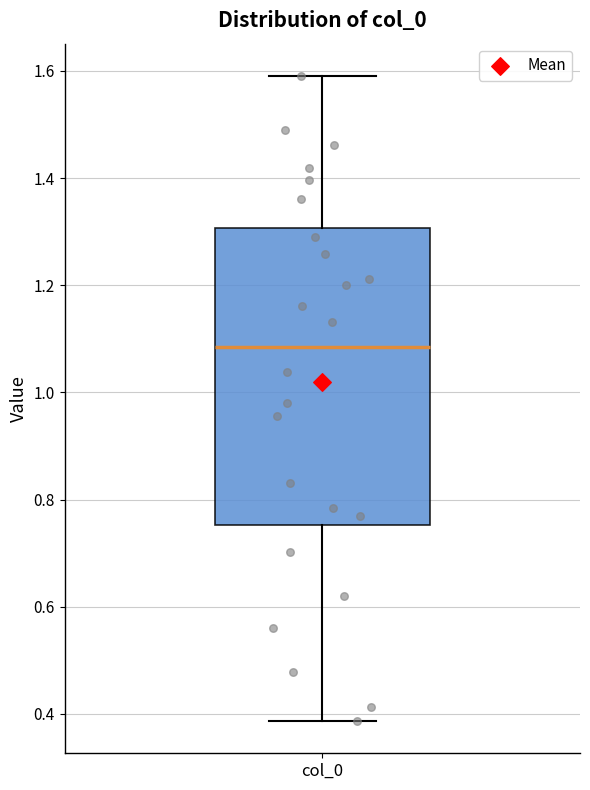

Where does the upper whisker of the box for col_0 end on the y-axis? The values are not printed on the chart, so give them approximately, as read against the axis.

1.60